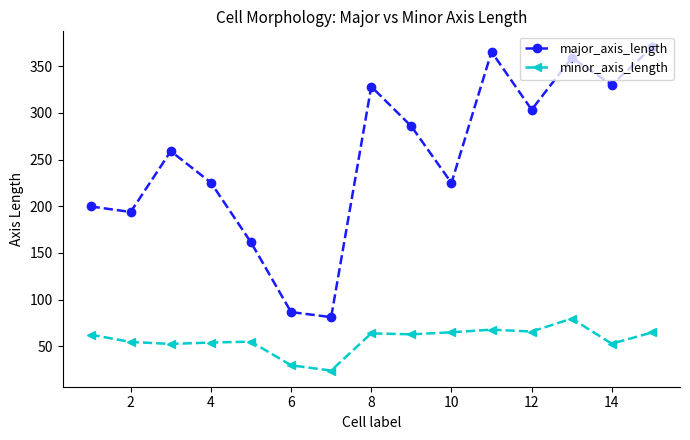

True or false: minor_axis_length and major_axis_length cross at least once.

False